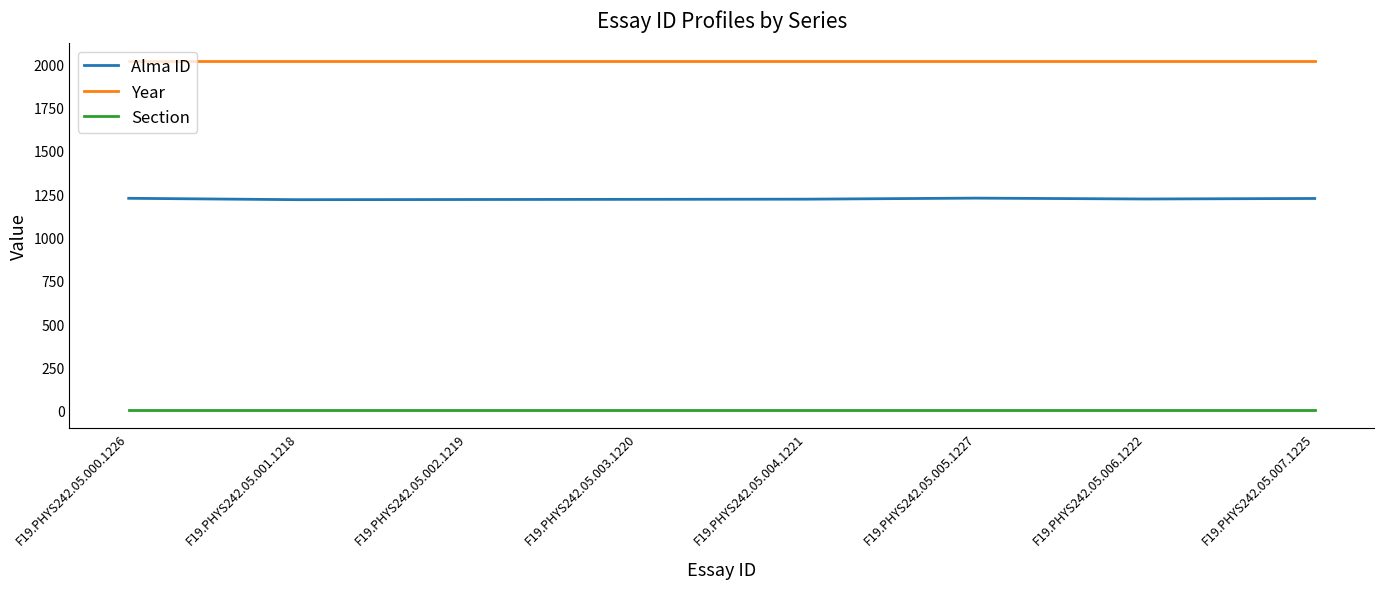

What is the total value across all series at F19.PHYS242.05.004.1221?

3245